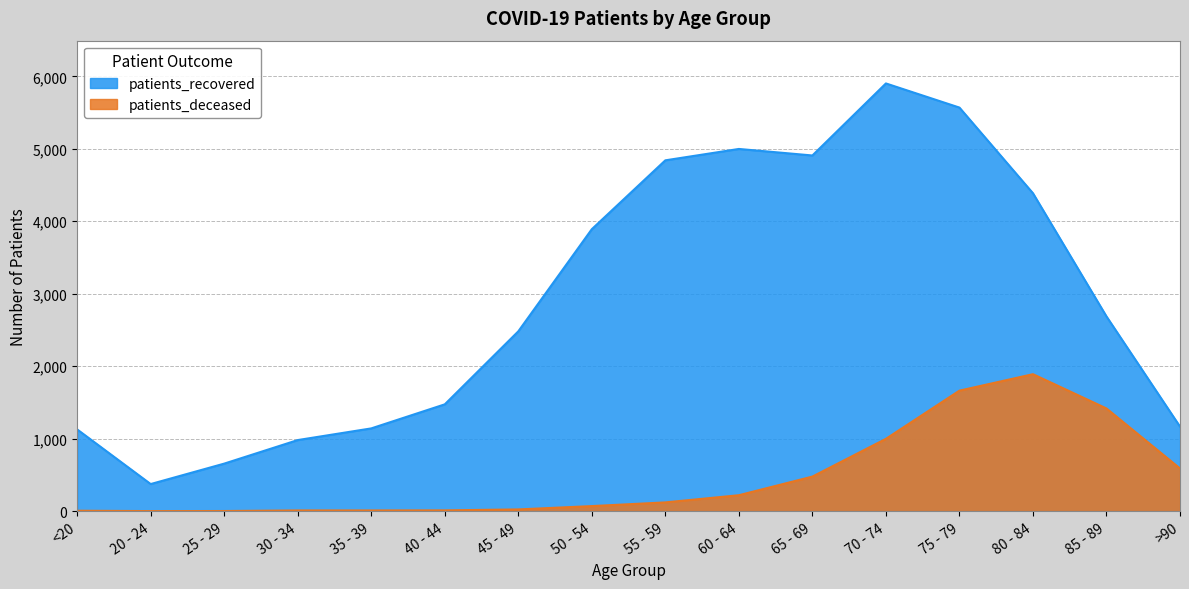

What is the difference between the second highest and minimum values in the patients_deceased series?

1662